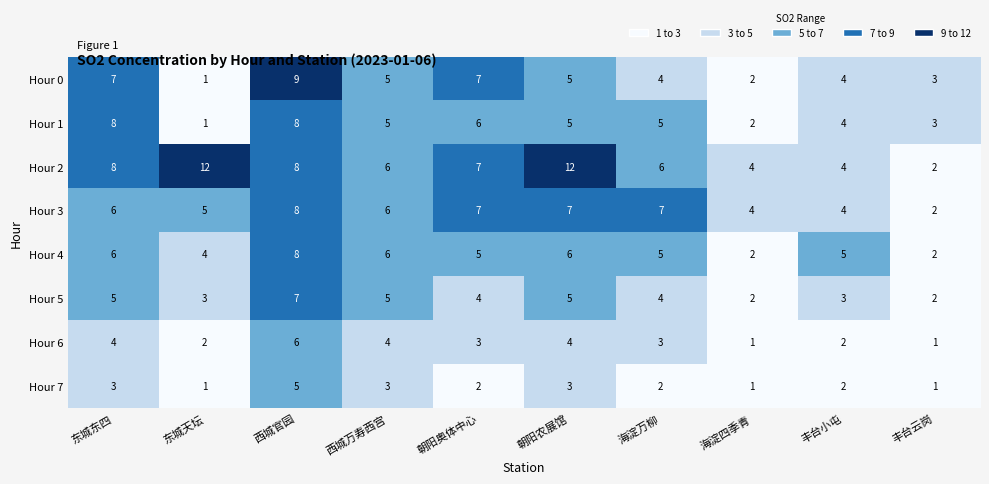

At which category is the sum across all series the highest?

西城官园